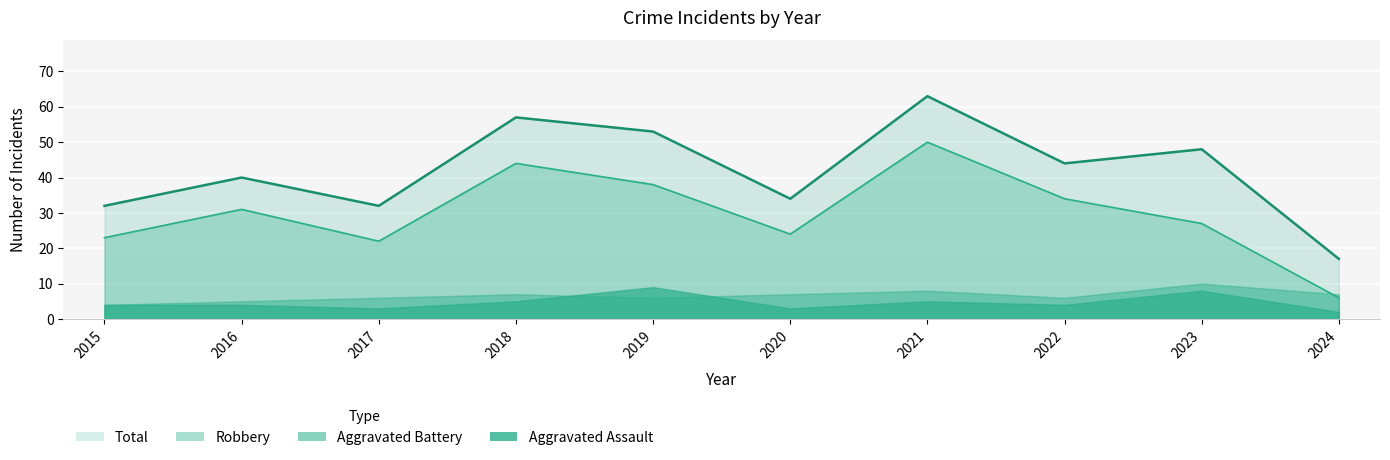

Is it true that Total equals 44 at 2022?

True